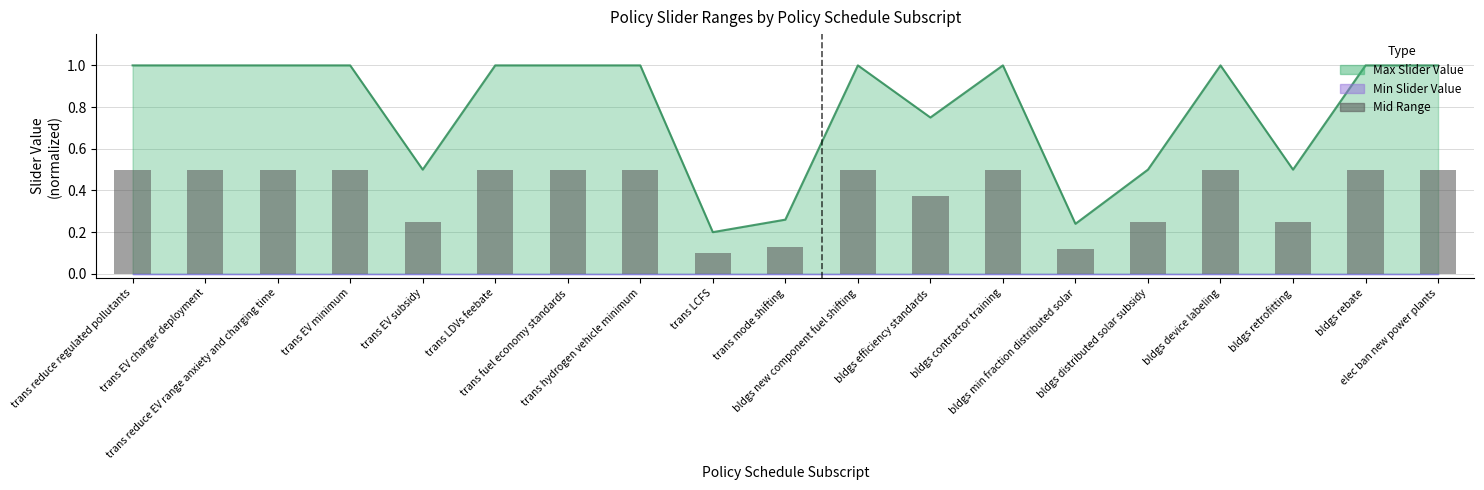

What is the sum of the values at trans reduce EV range anxiety and charging time and trans mode shifting?

0.6